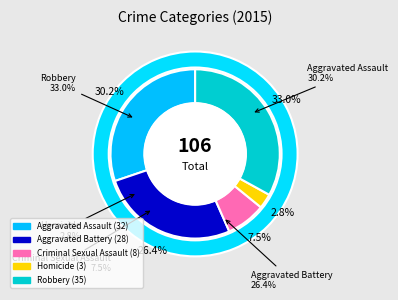

Does Robbery represent more than half of the total?

No